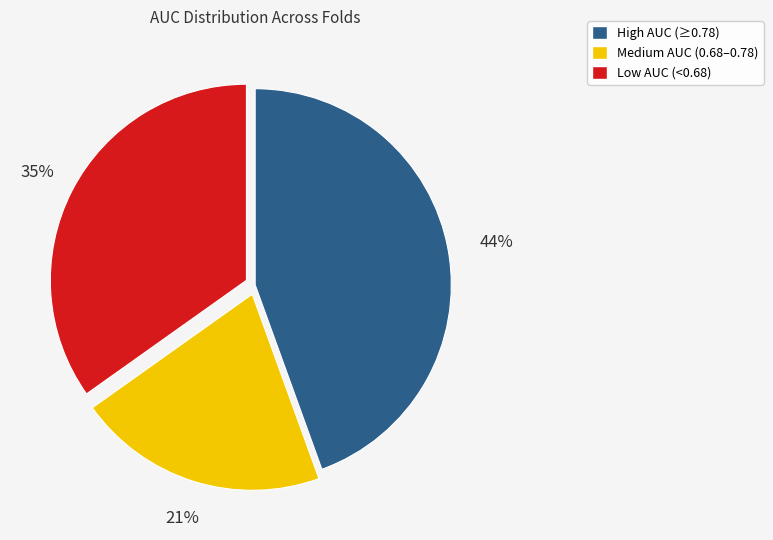

Is there a majority slice in this chart?

No